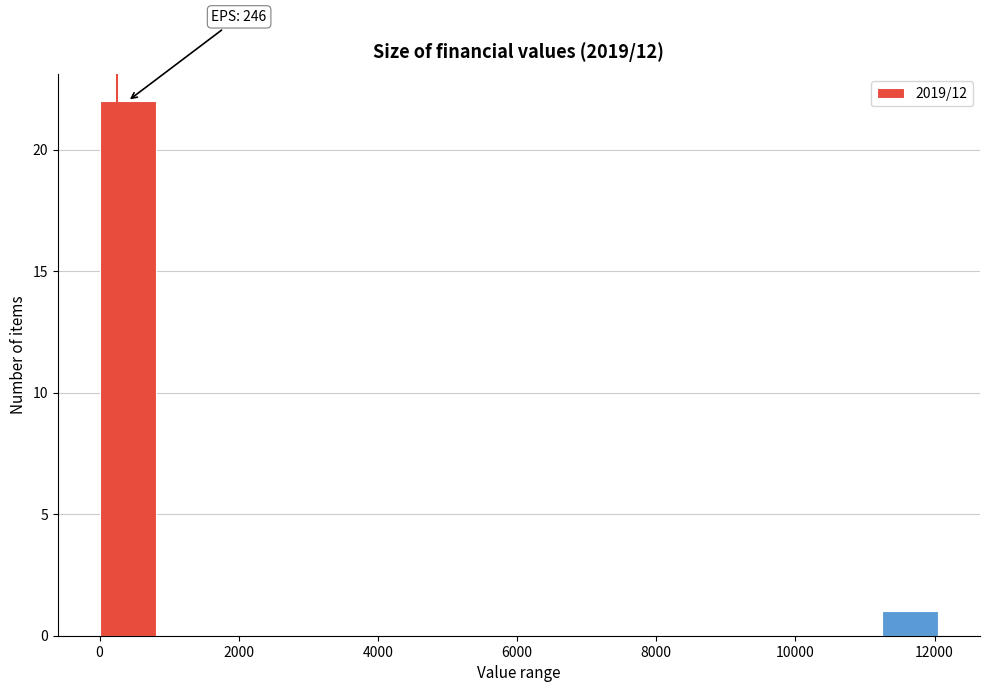

Over which range of the x-axis is the bar tallest?

0 to 800